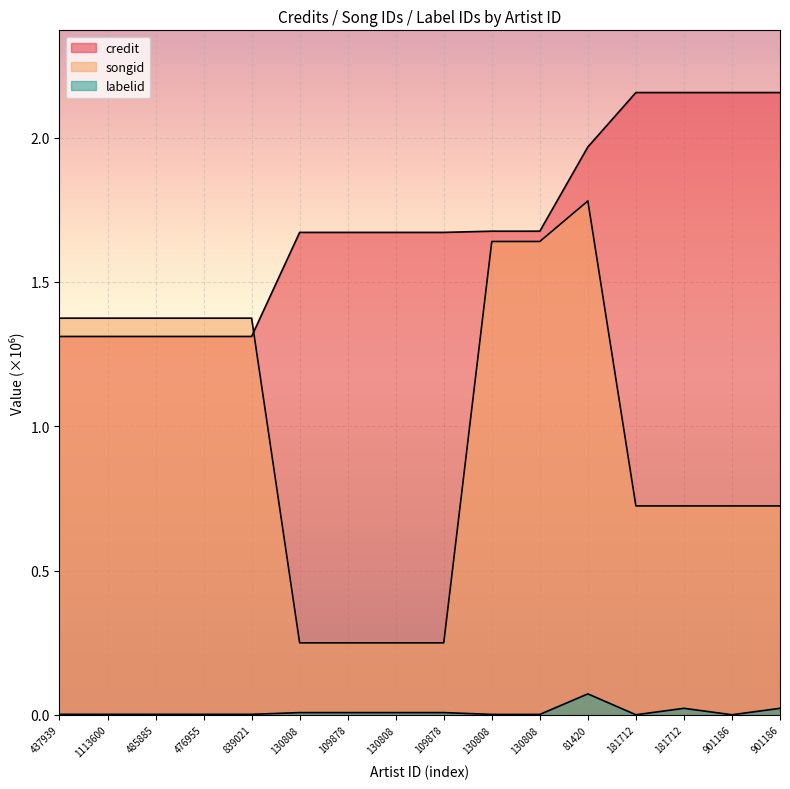

List the series in order of their overall mean, lowest first.

labelid, songid, credit